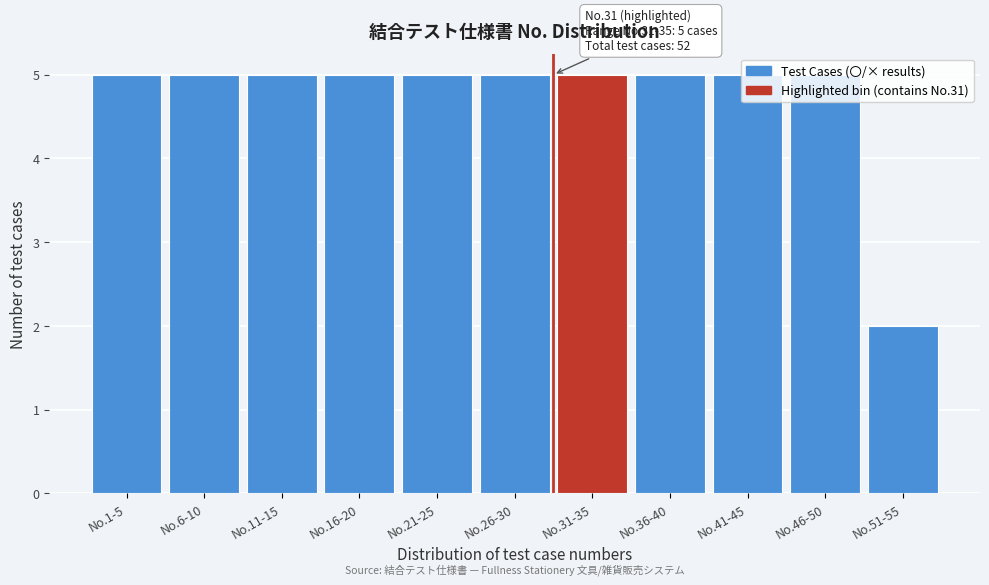

What is the difference between the maximum and minimum values?

3